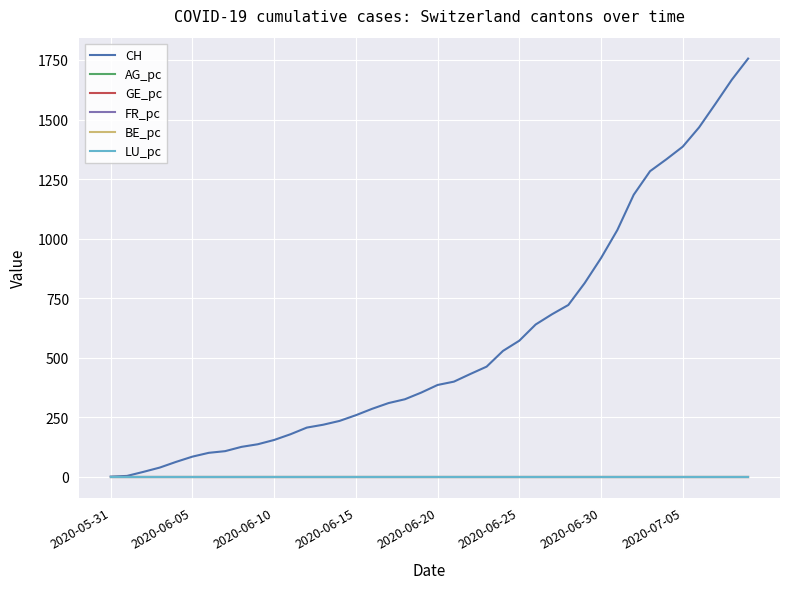

Which series has the largest total across all categories?

CH